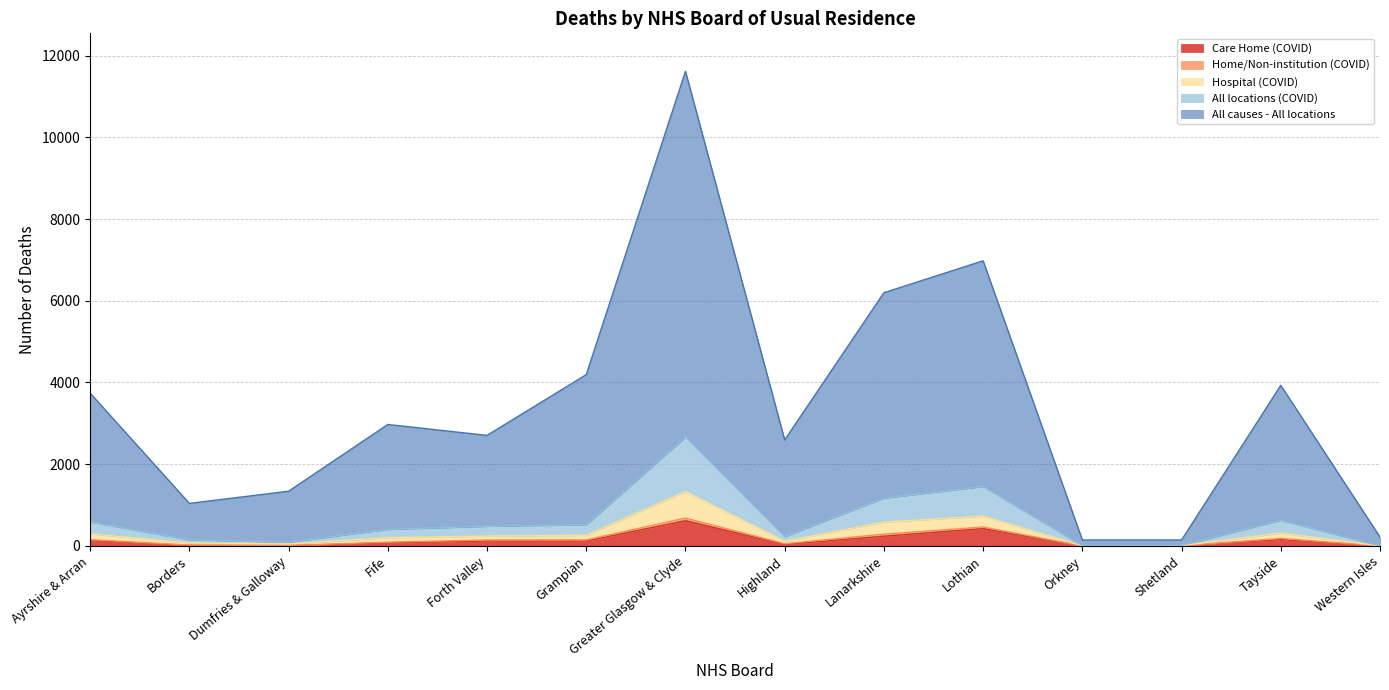

Is it true that Care Home (COVID) equals 171 at Forth Valley?

False